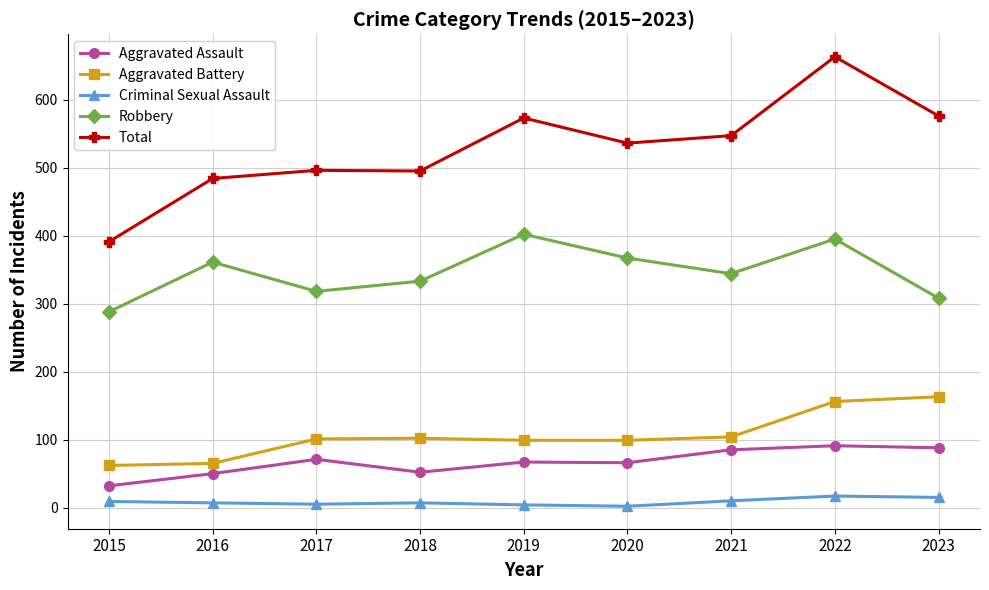

At which category does the chart reach its peak across all series?

2022